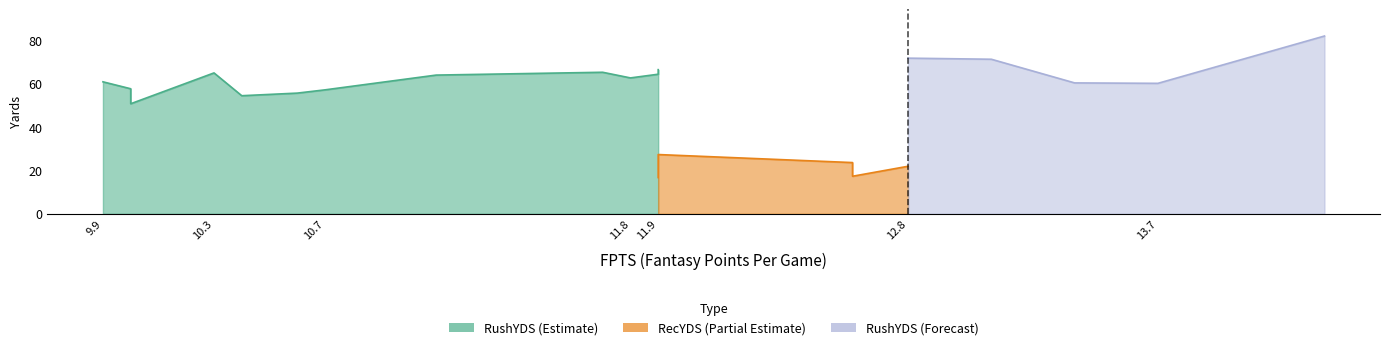

After their last crossing, which series has the higher values: RecYDS or FPTS?

RecYDS